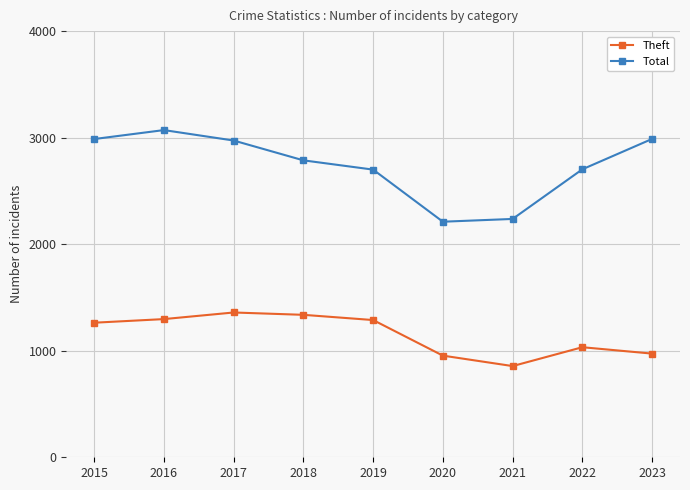

In Total, how many points are higher than both neighbors (excluding endpoints)?

1